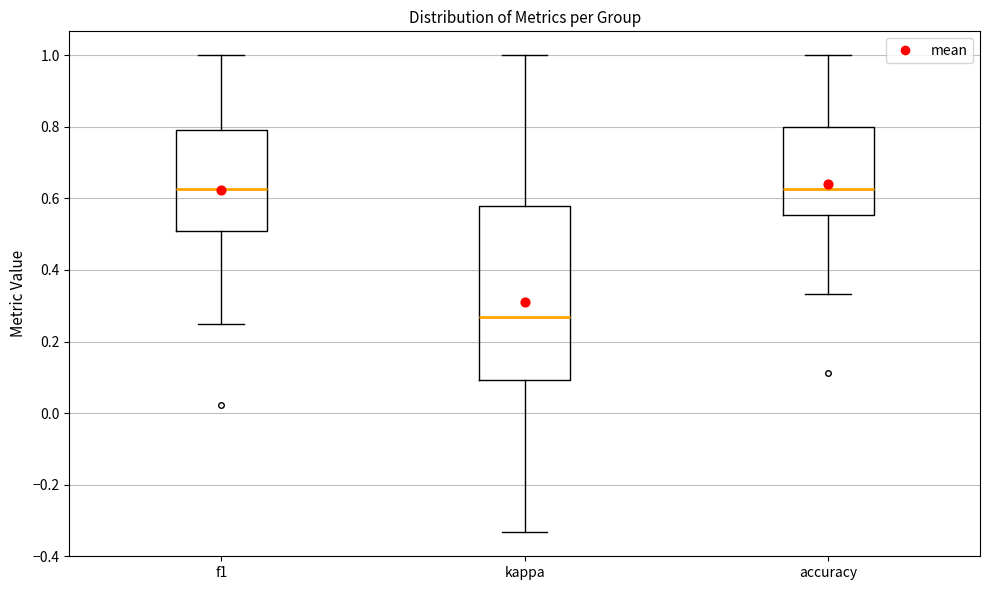

Which box's median line is the lowest?

kappa